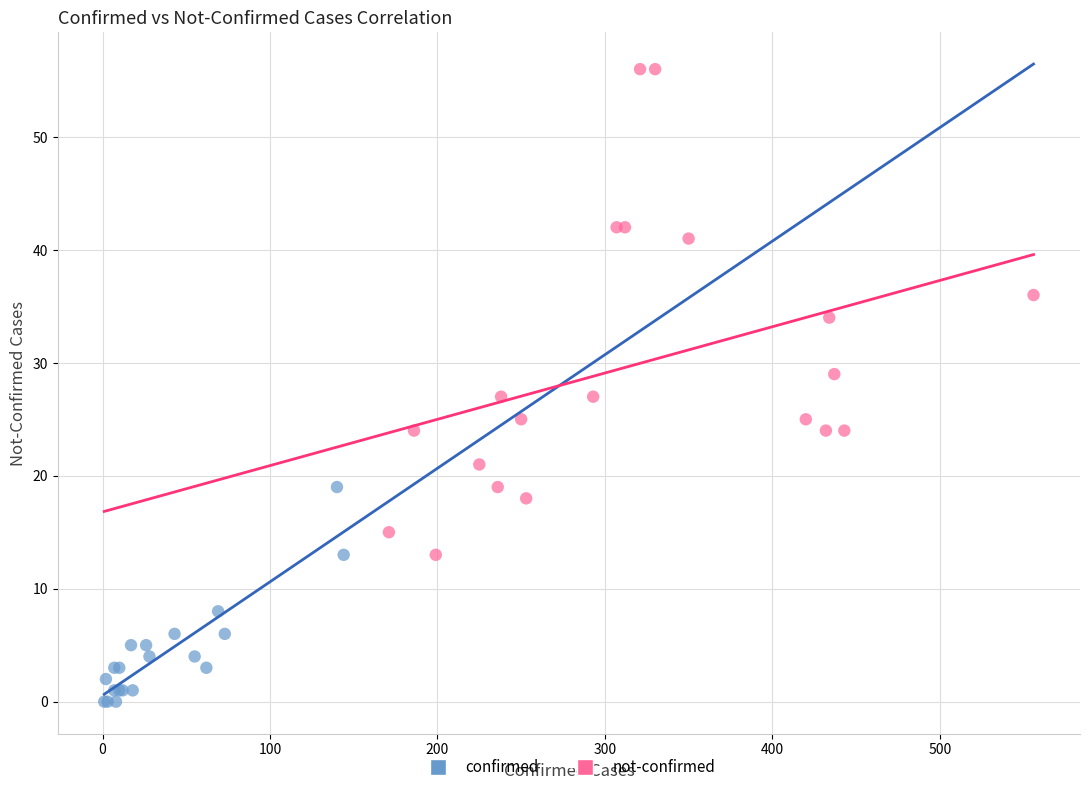

Which series reaches the maximum Y coordinate?

not-confirmed